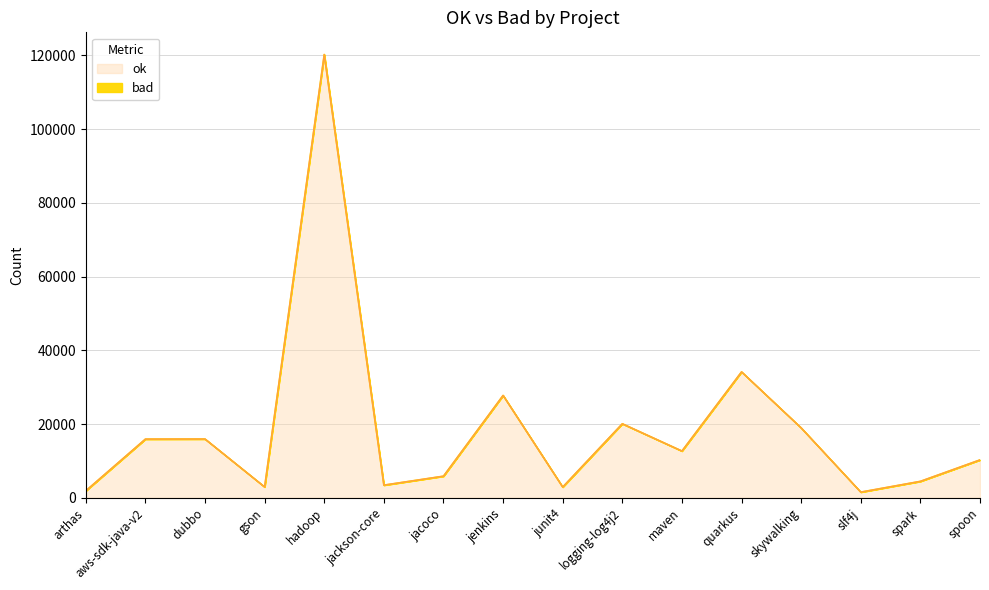

How many lines are shown in the chart?

2